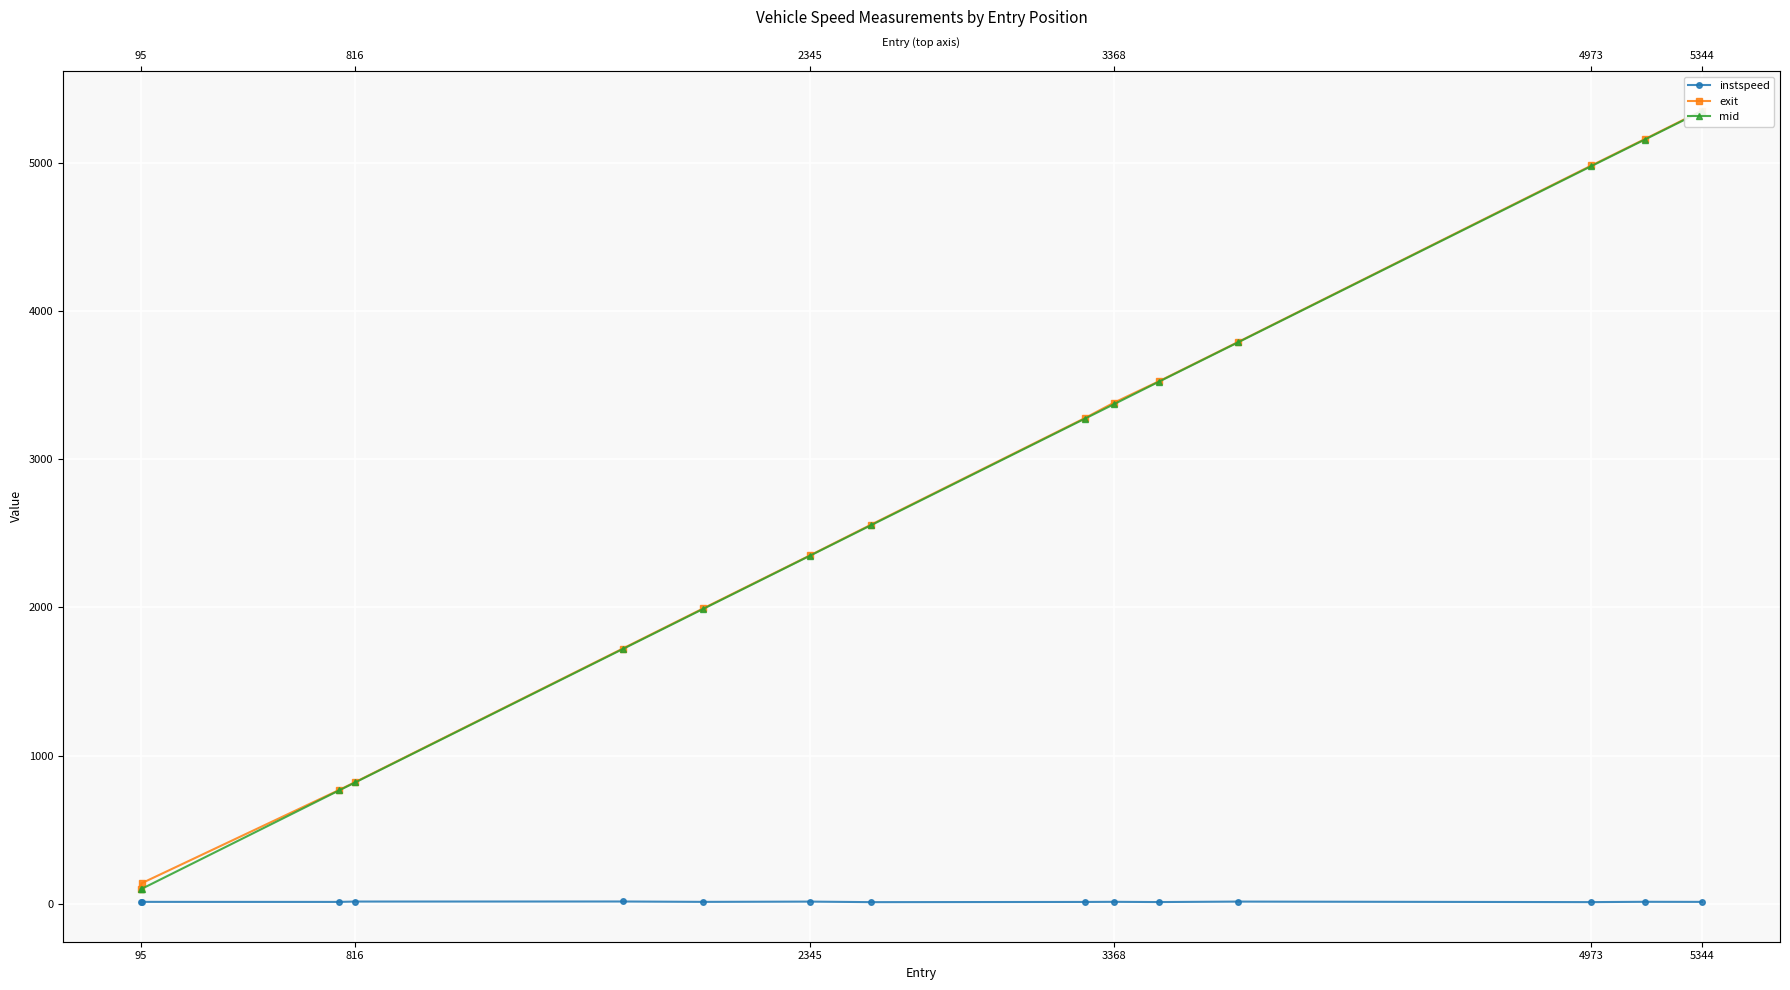

What is the spread (max minus min) of values at 2345?

2335.9